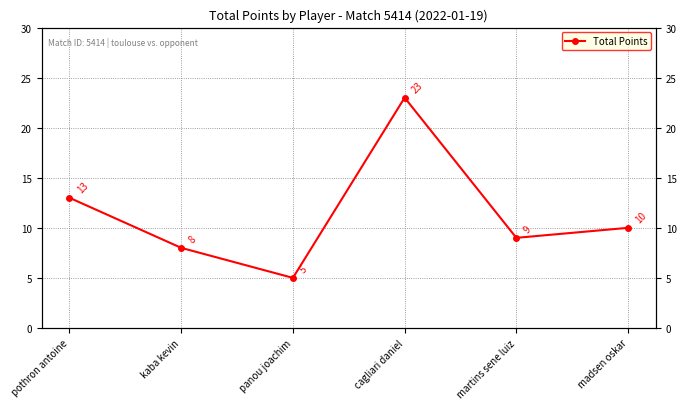

At which category does the chart reach its minimum across all series?

panou joachim